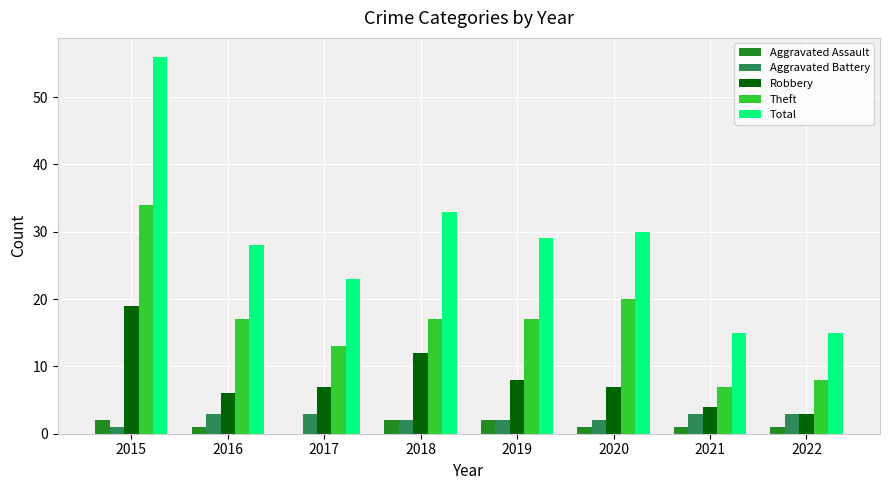

The Aggravated Assault series shows 1 at 2016. True or false?

True